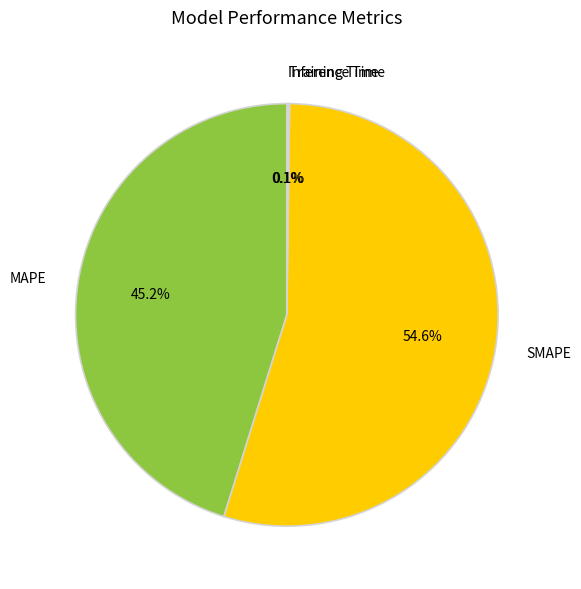

Is it true that MAPE is 45% of the pie?

True